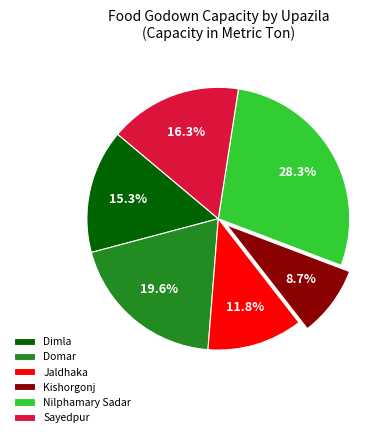

Which category has the biggest portion of the pie?

Nilphamary Sadar